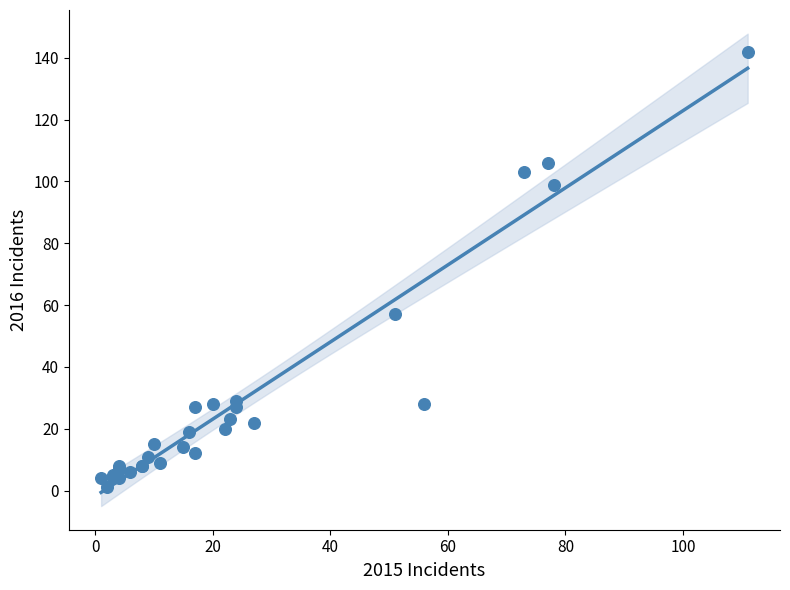

What Y value in the scatter plot is closest to 71?

57